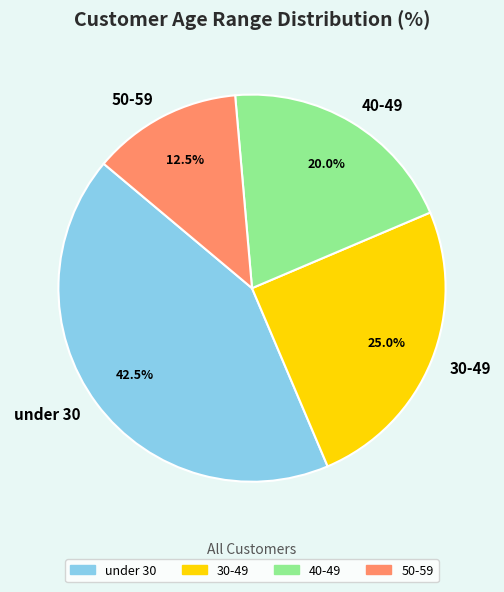

What is the ratio of the value at 40-49 to the value at under 30?

0.5